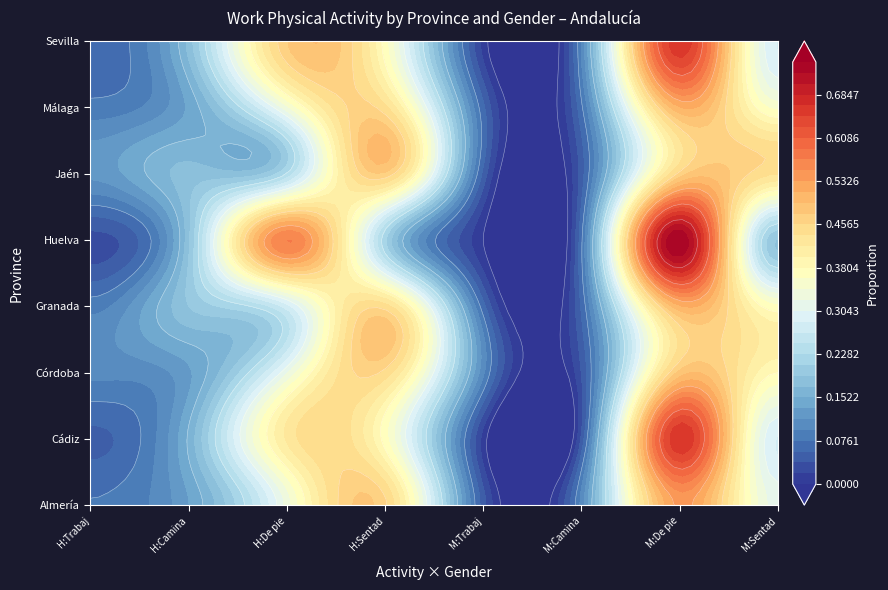

What is the total value across all series at Granada?

3.2